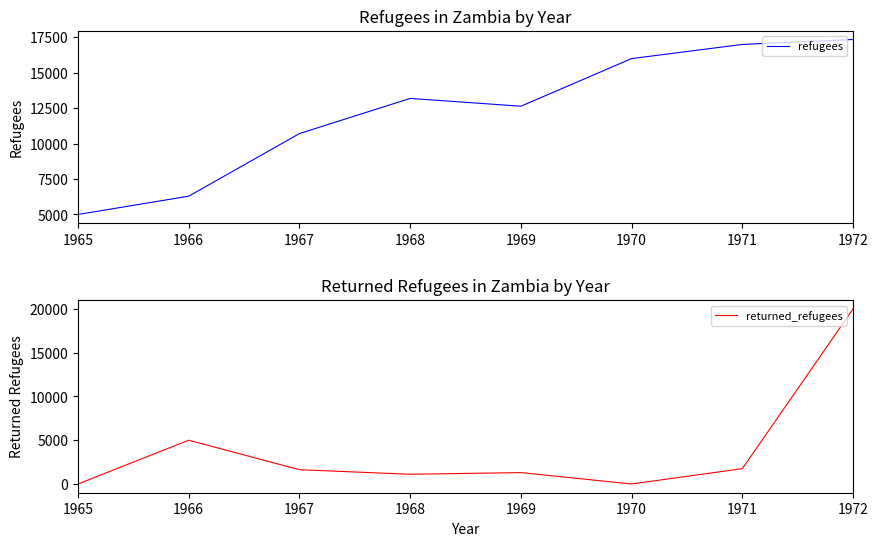

What is the spread (max minus min) of values at 1969?

11340